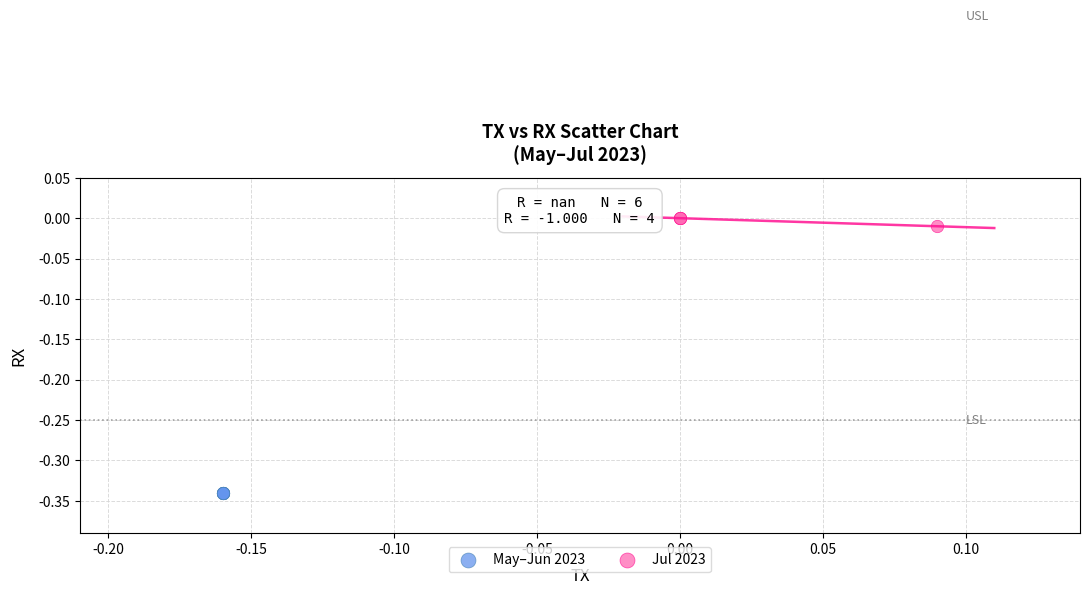

Which series reaches the minimum Y coordinate?

May–Jun 2023